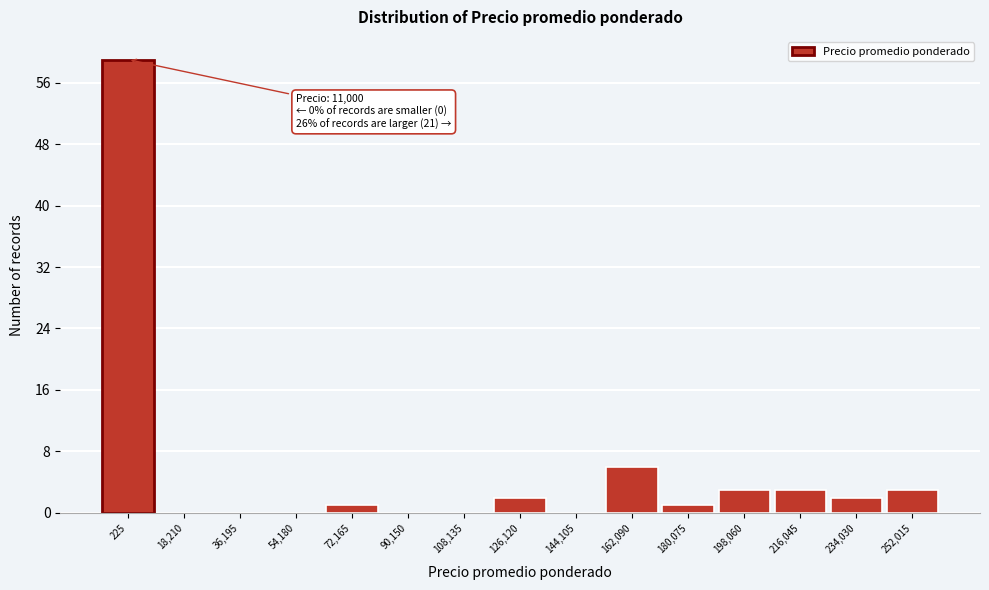

Reading left to right, extract all data points from this chart.

225=59	18,210=0	36,195=0	54,180=0	72,165=1	90,150=0	108,135=0	126,120=2	144,105=0	162,090=6	180,075=1	198,060=3	216,045=3	234,030=2	252,015=3